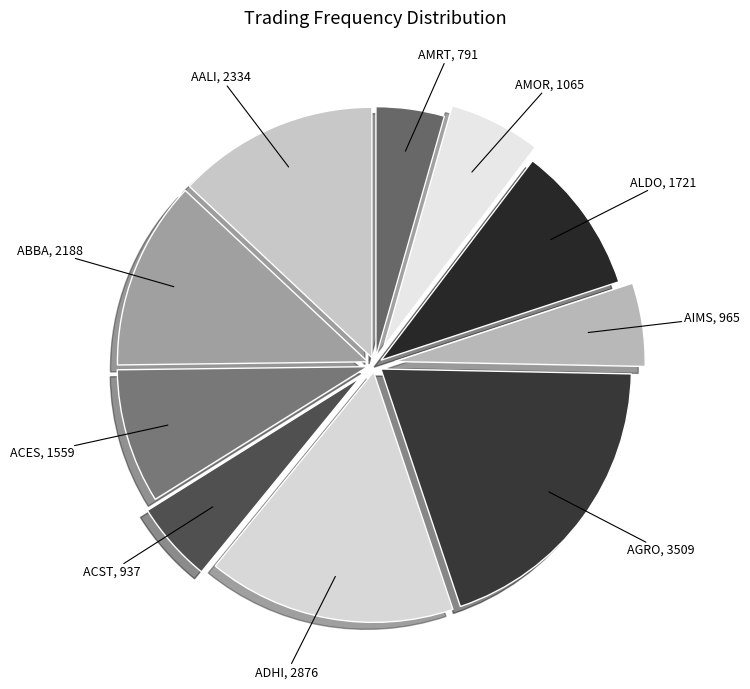

The ACES slice represents 19% of the pie. True or false?

False